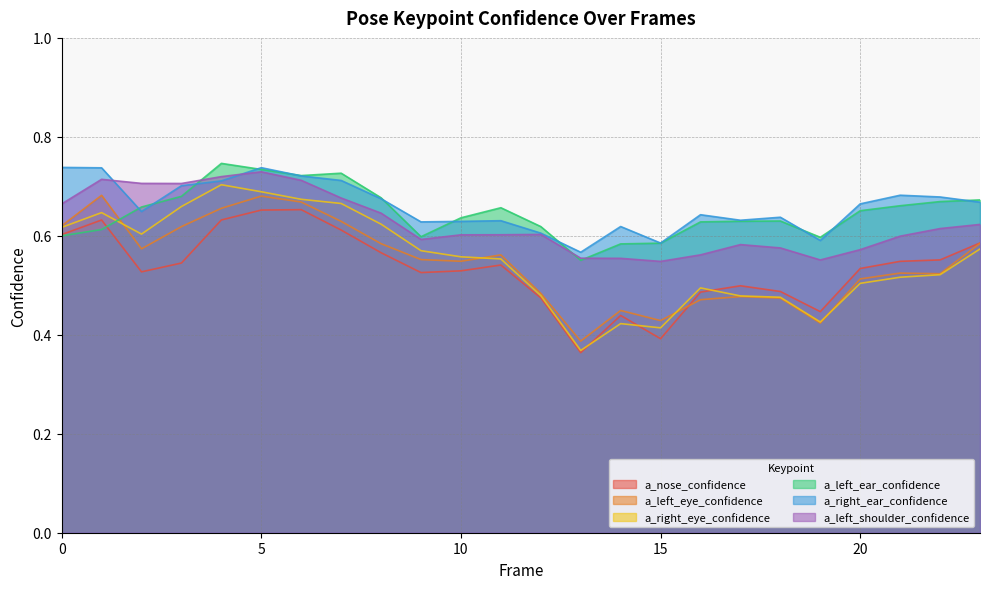

Which category has the lowest value across all series?

13